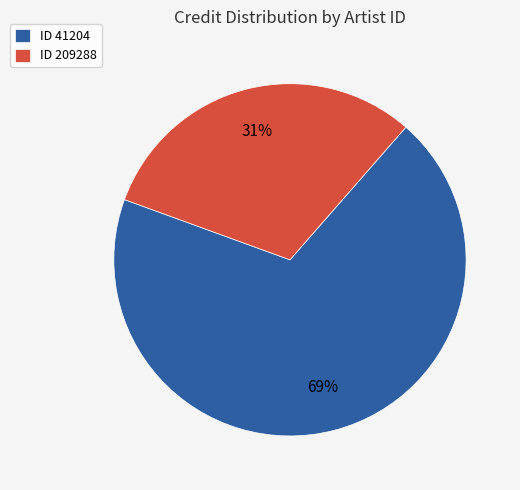

Approximately how many times larger is the value at ID 41204 compared to ID 209288?

2.2